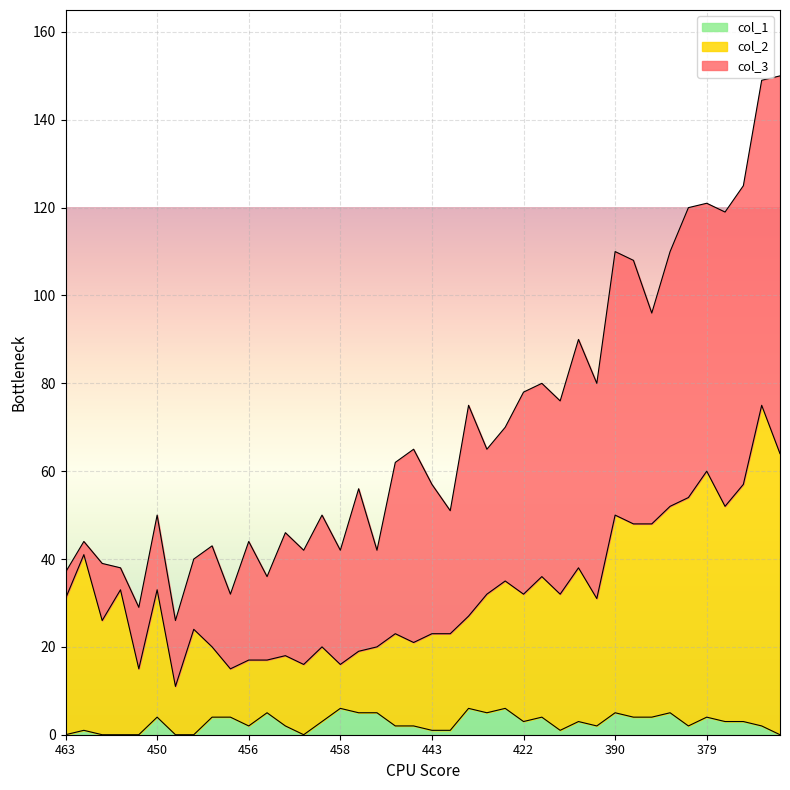

True or false: col_2 and col_1 intersect in this chart.

False